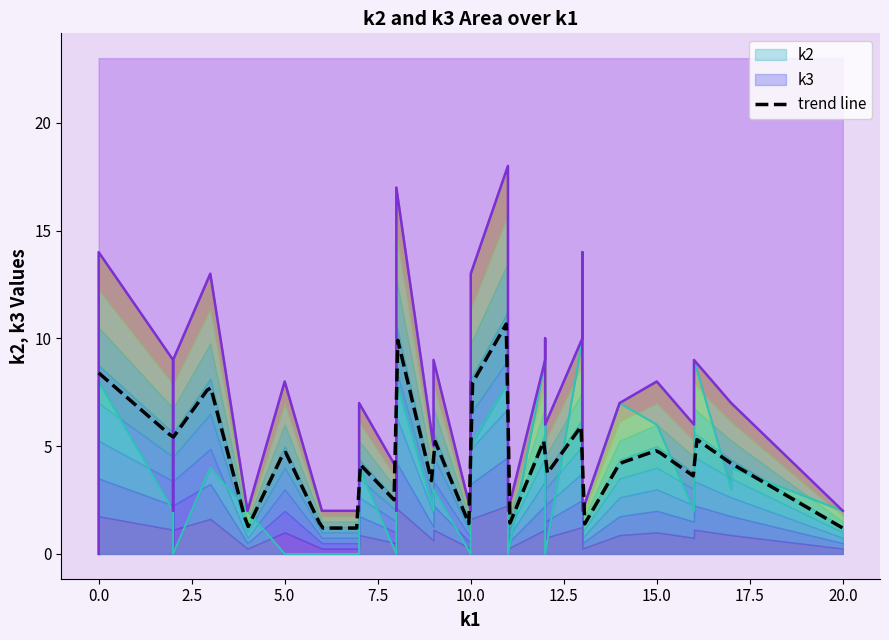

Which series has the widest spread of values?

k1